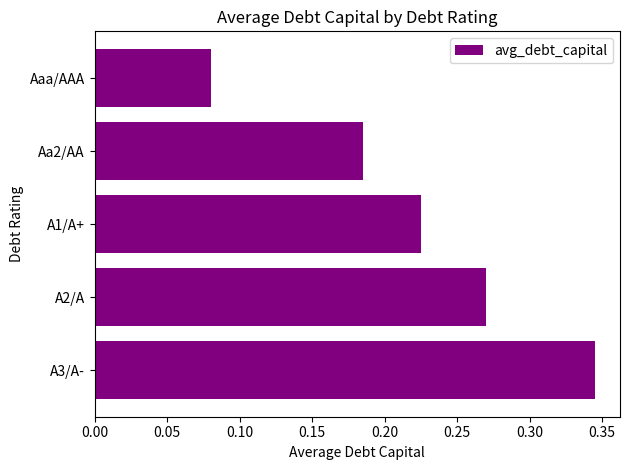

Count the number of data series in this chart.

1